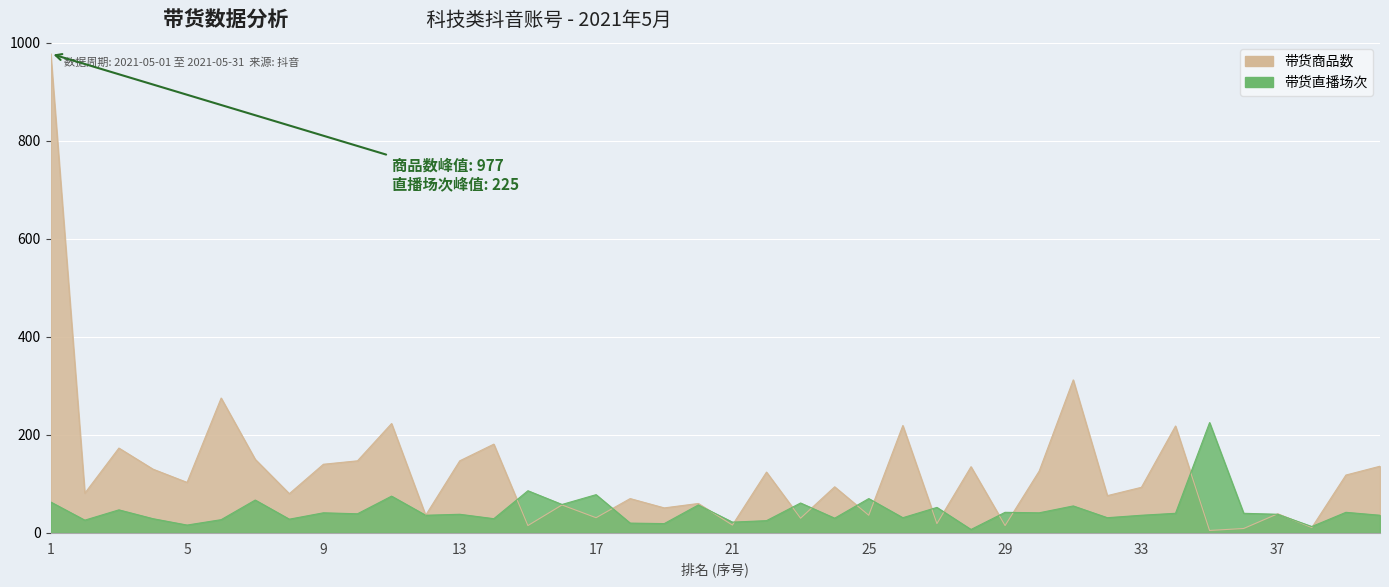

Is it true that 带货直播场次 equals 318 at 35?

False